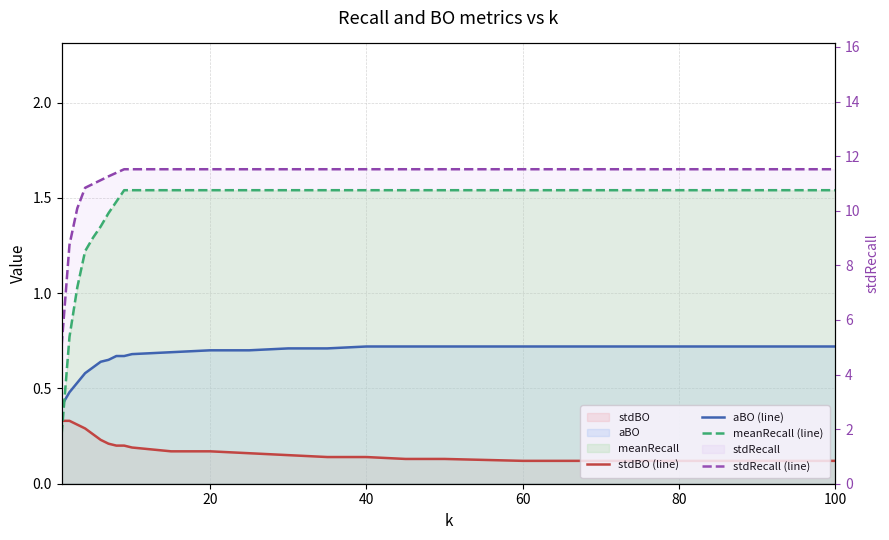

Which series has the largest total across all categories?

stdRecall (line)